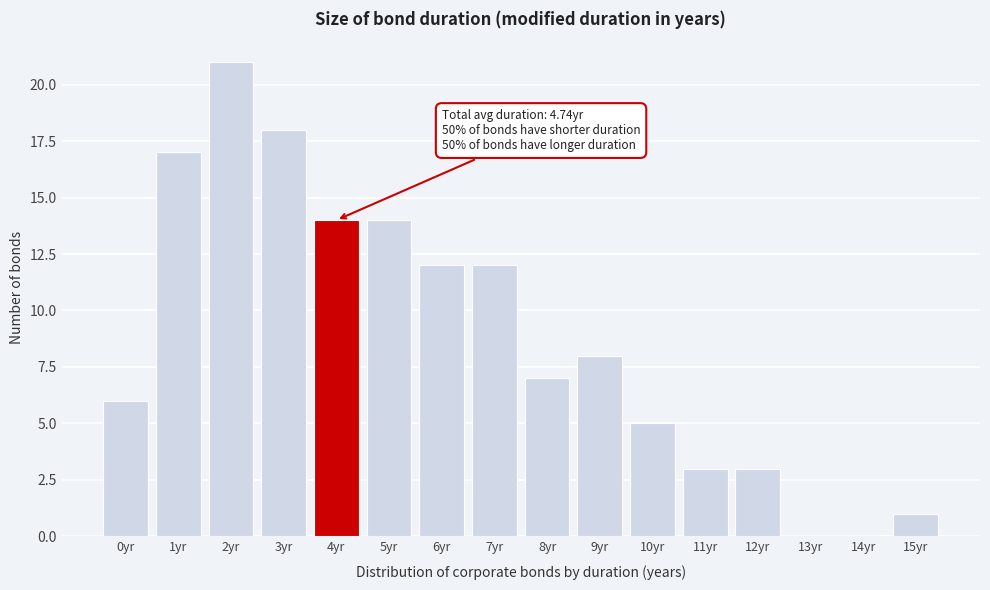

Reading left to right, what are all the values shown in this chart?

0yr=6	1yr=17	2yr=21	3yr=18	4yr=14	5yr=14	6yr=12	7yr=12	8yr=7	9yr=8	10yr=5	11yr=3	12yr=3	13yr=0	14yr=0	15yr=1